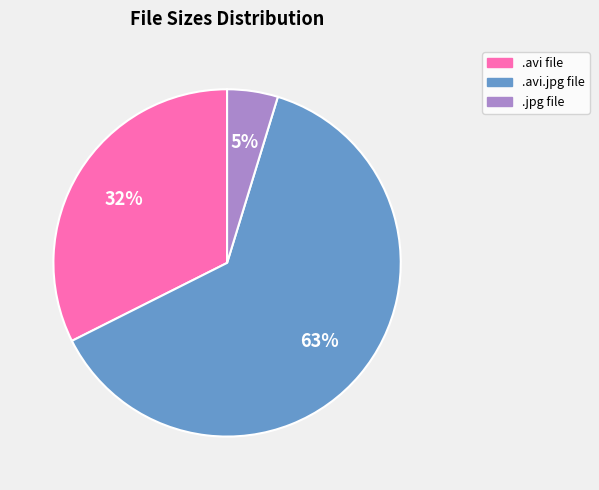

The .avi.jpg file slice represents 63% of the pie. True or false?

True